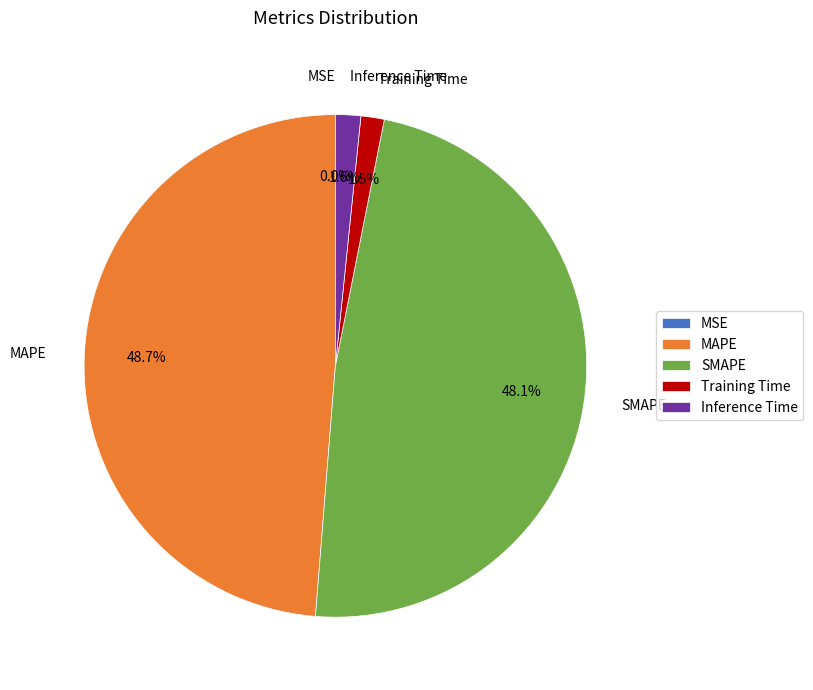

Is there any slice that represents more than half of the pie?

No